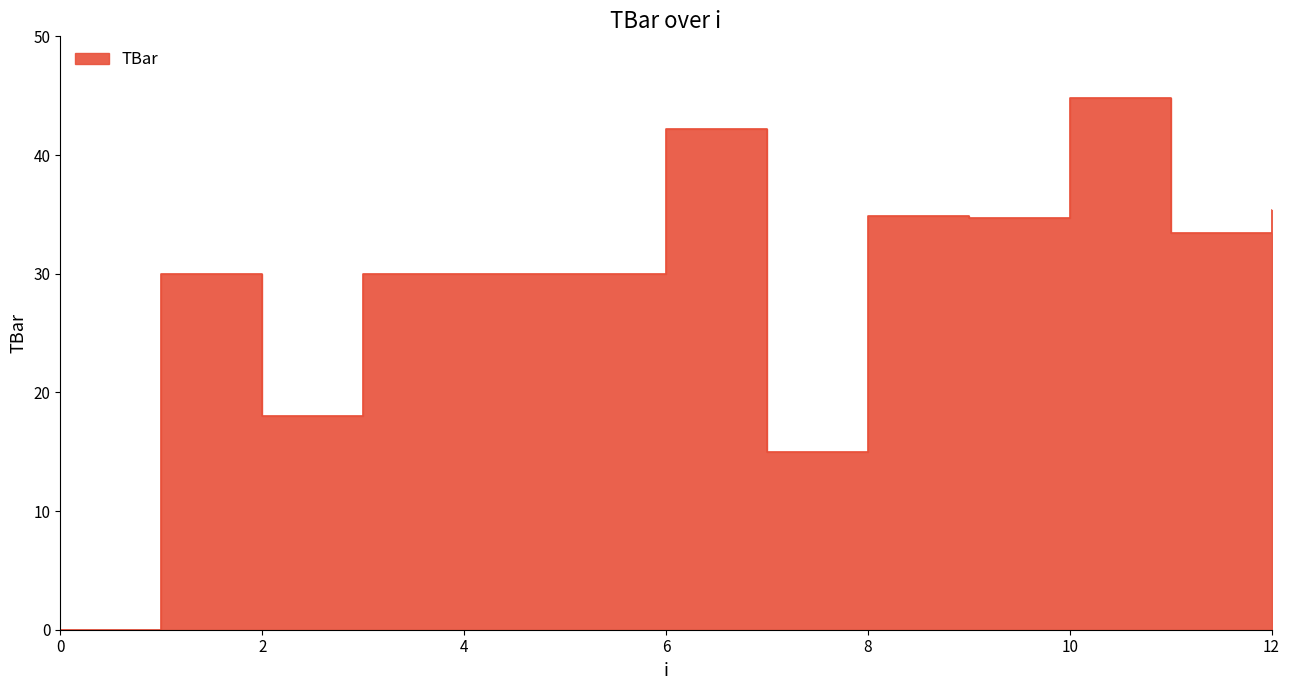

How many points are lower than both their immediate neighbors (excluding endpoints)?

4